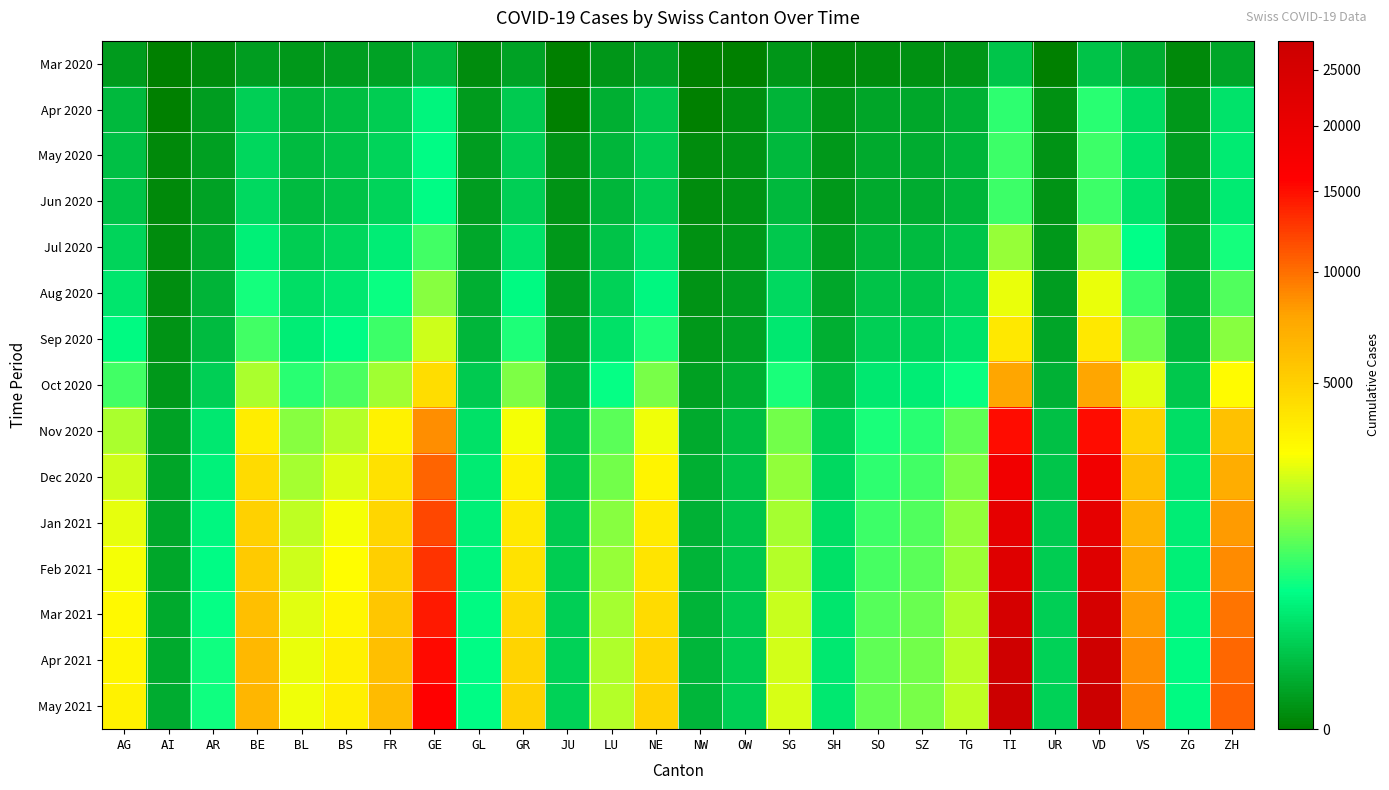

Which series changed the most between GE and SZ?

May 2021